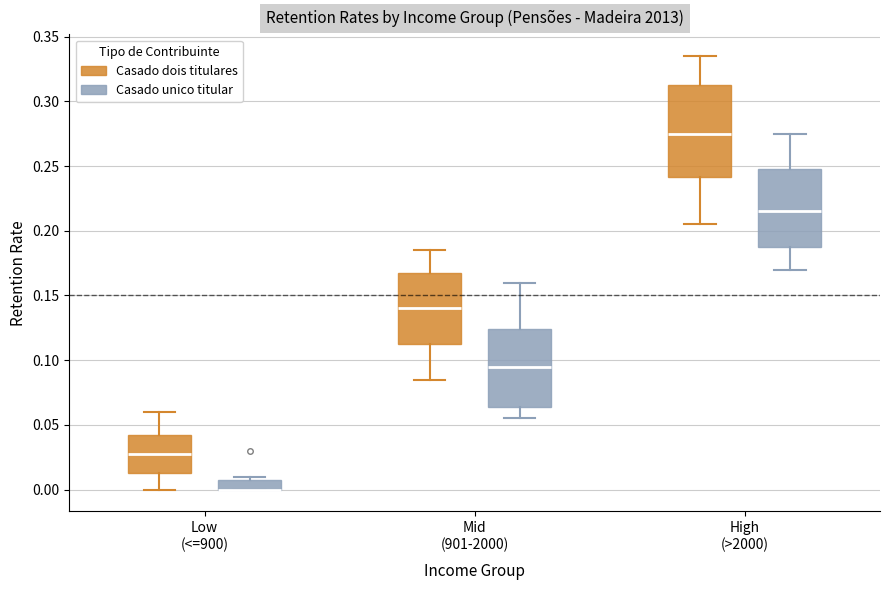

Reading left to right, transcribe this box plot: for each box, give where its median line is, the range the box spans, and where its two whiskers end, as read against the y-axis. The values are not printed on the chart, so give them approximately, as read against the axis.

Low (<=900) (Casado dois titulares): median 0.030, box 0.015 to 0.045, whiskers 0.000 to 0.060
Low (<=900) (Casado unico titular): median 0.000 (drawn on the box's lower edge), box 0.000 to 0.010, whiskers 0.000 to 0.010 (just above the box's upper edge)
Mid (901-2000) (Casado dois titulares): median 0.140, box 0.115 to 0.170, whiskers 0.085 to 0.185
Mid (901-2000) (Casado unico titular): median 0.095, box 0.065 to 0.125, whiskers 0.055 to 0.160
High (>2000) (Casado dois titulares): median 0.275, box 0.240 to 0.315, whiskers 0.205 to 0.335
High (>2000) (Casado unico titular): median 0.215, box 0.190 to 0.250, whiskers 0.170 to 0.275